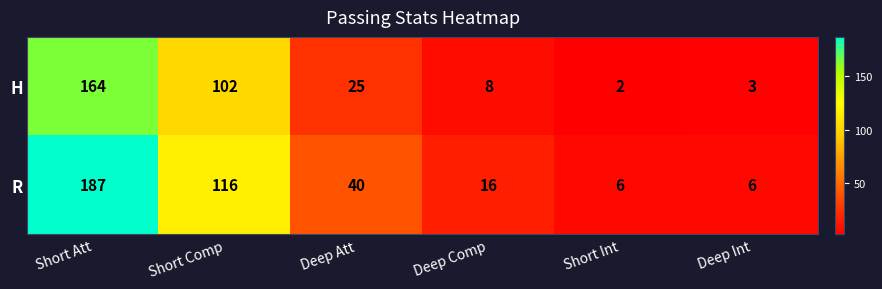

What is the difference between the maximum and minimum values in the R series?

181